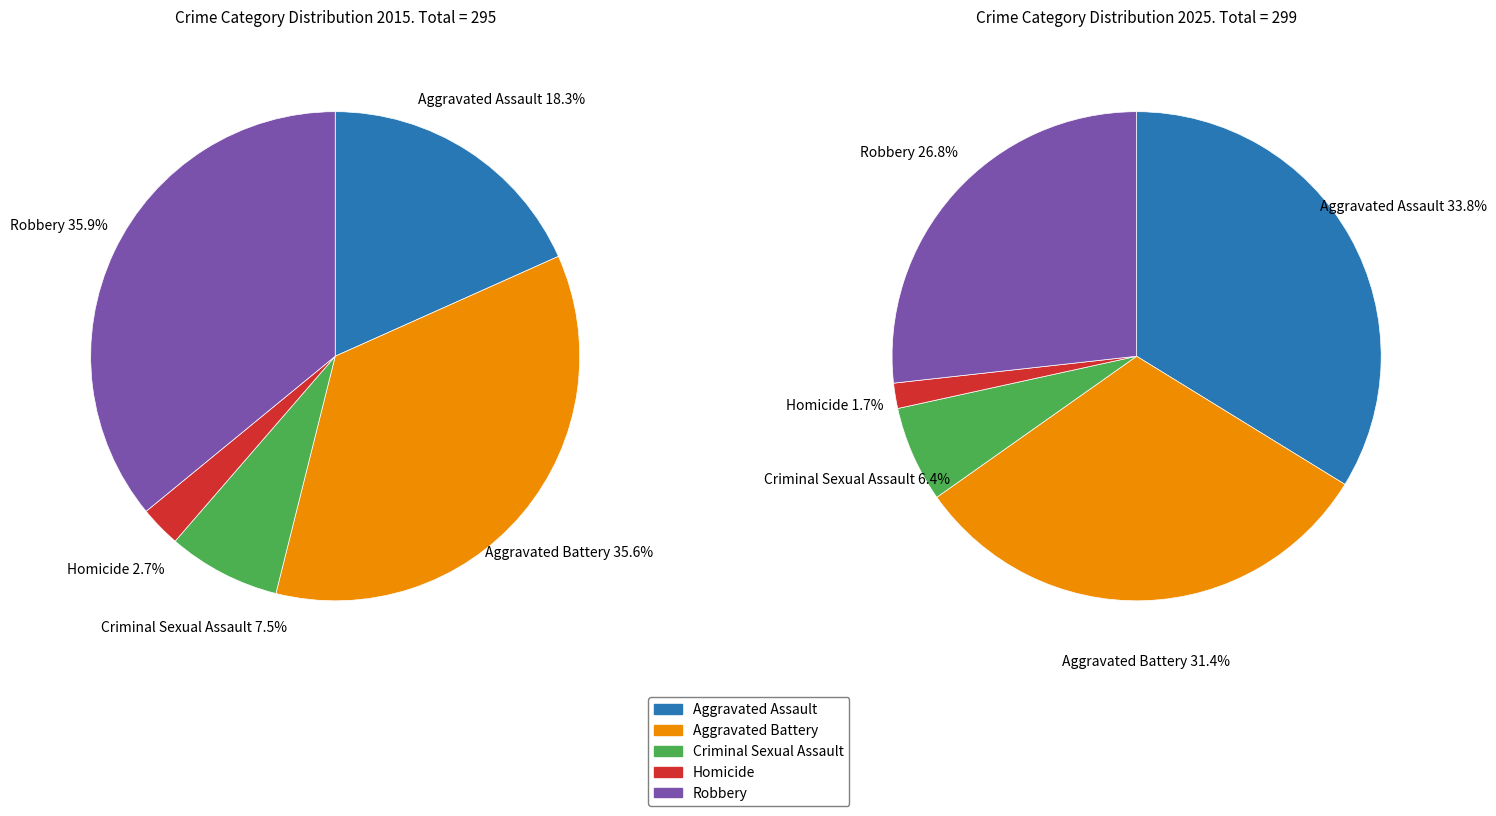

To the nearest percent, what is the difference between the largest and smallest slice percentages?

33%